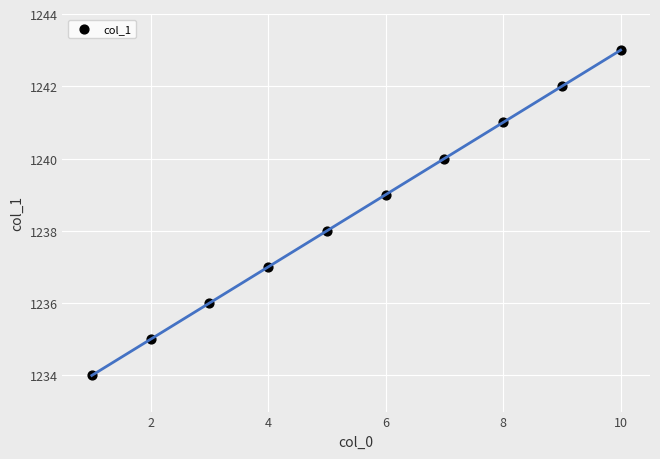

What is the average X value?

6